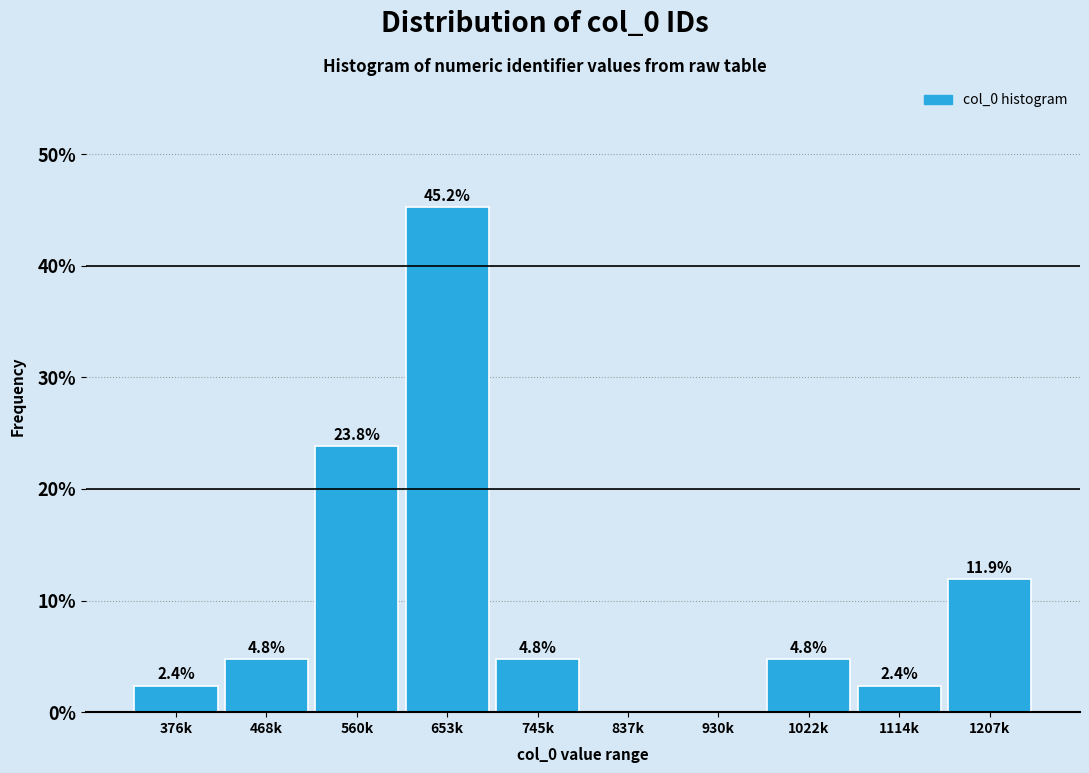

Reading left to right, transcribe all the data shown in this chart.

376k=2.4	468k=4.8	560k=23.8	653k=45.2	745k=4.8	837k=0.0	930k=0.0	1022k=4.8	1114k=2.4	1207k=11.9